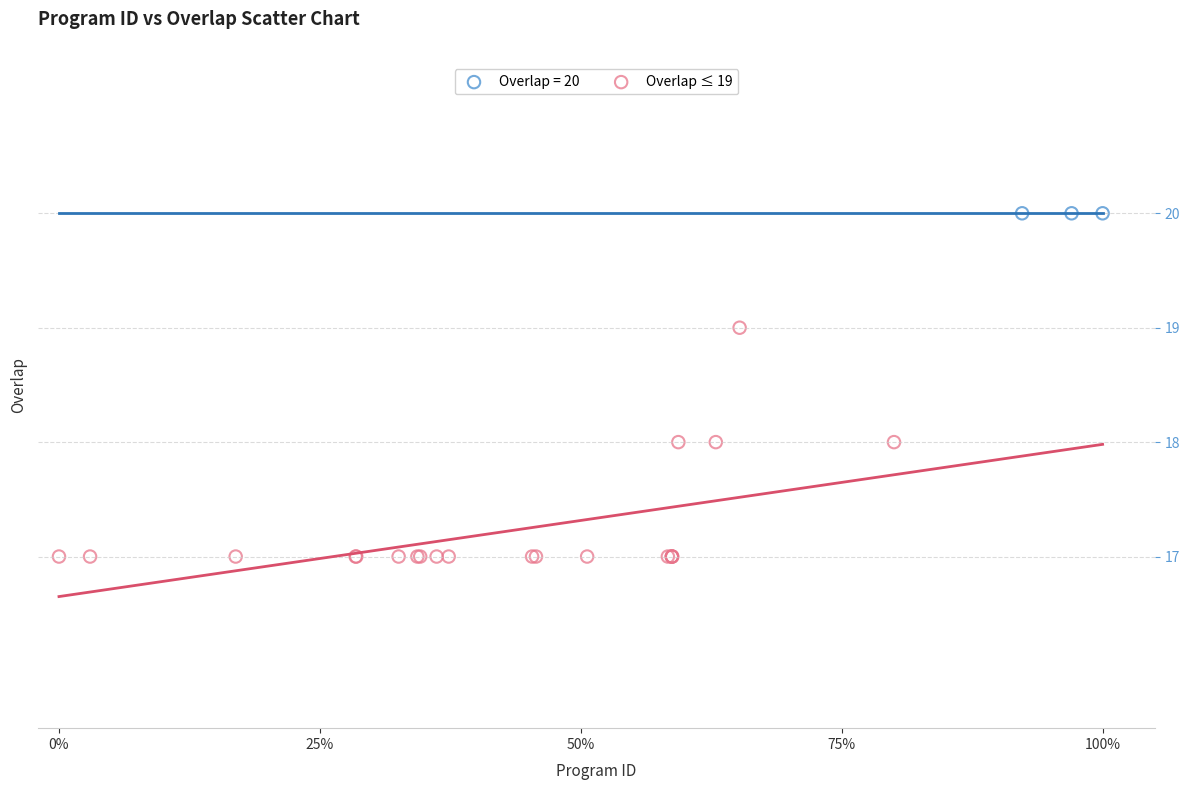

Which series contains the highest Y value?

Overlap = 20